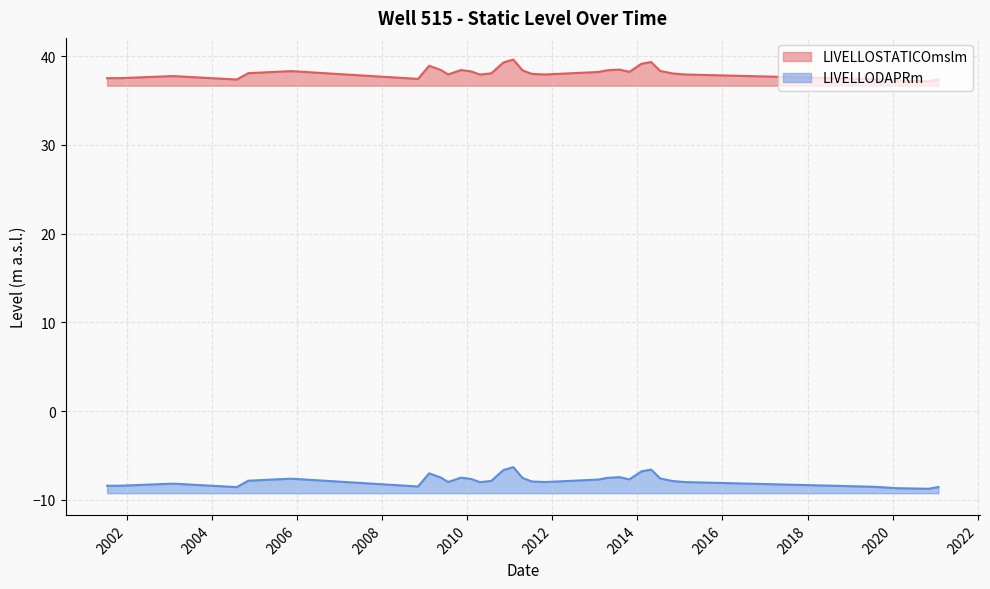

What is the label of the 22nd point from the left?

30/07/2013